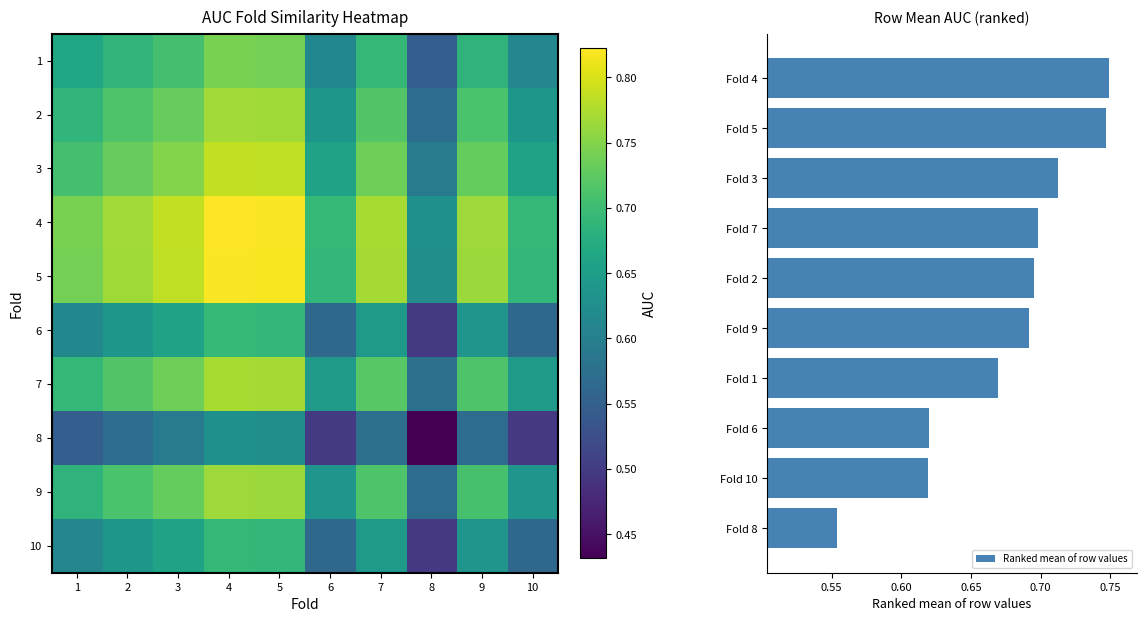

The Ranked mean of row values series shows 1.0 at Fold 1. True or false?

False